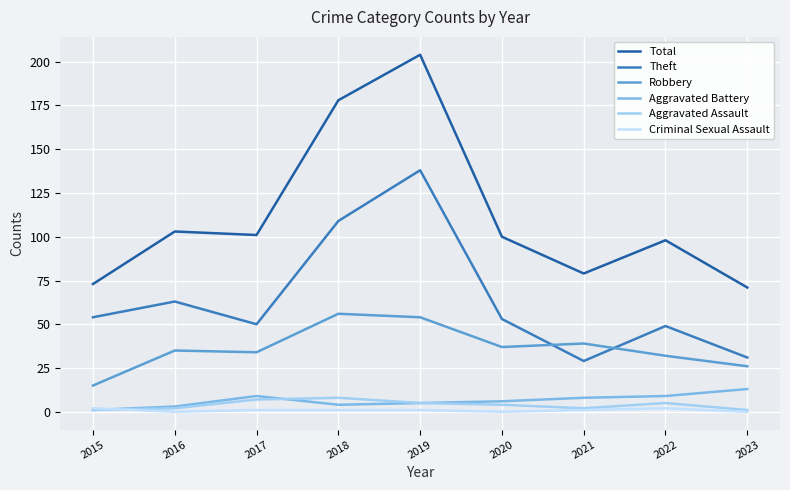

What is the greatest value displayed?

204